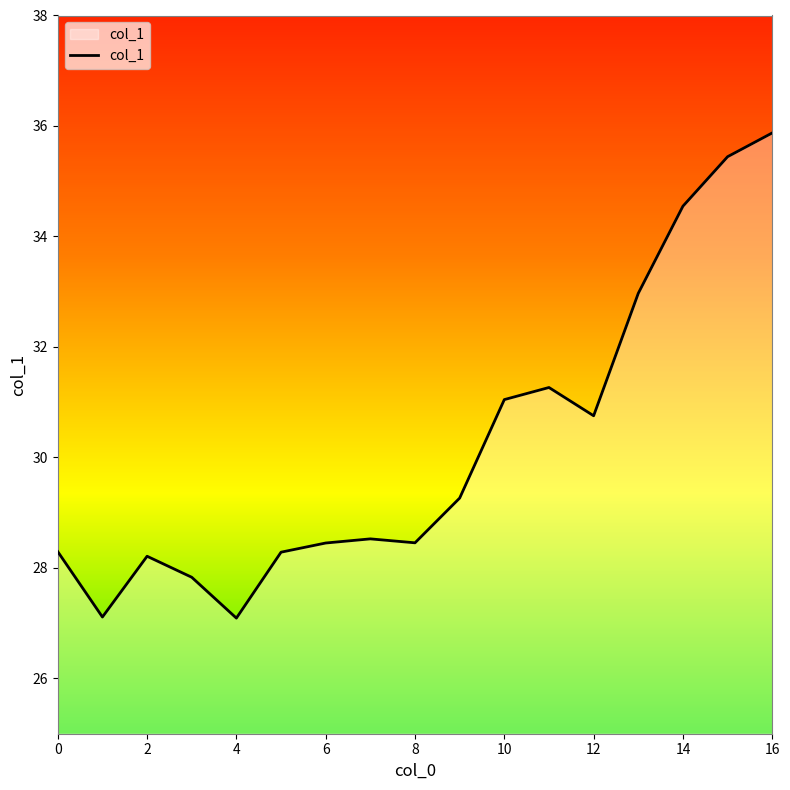

Reading left to right, list all the values displayed in this chart.

28.3	27.1	28.2	27.8	27.1	28.3	28.5	28.5	28.5	29.3	31.0	31.3	30.8	33.0	34.5	35.4	35.9